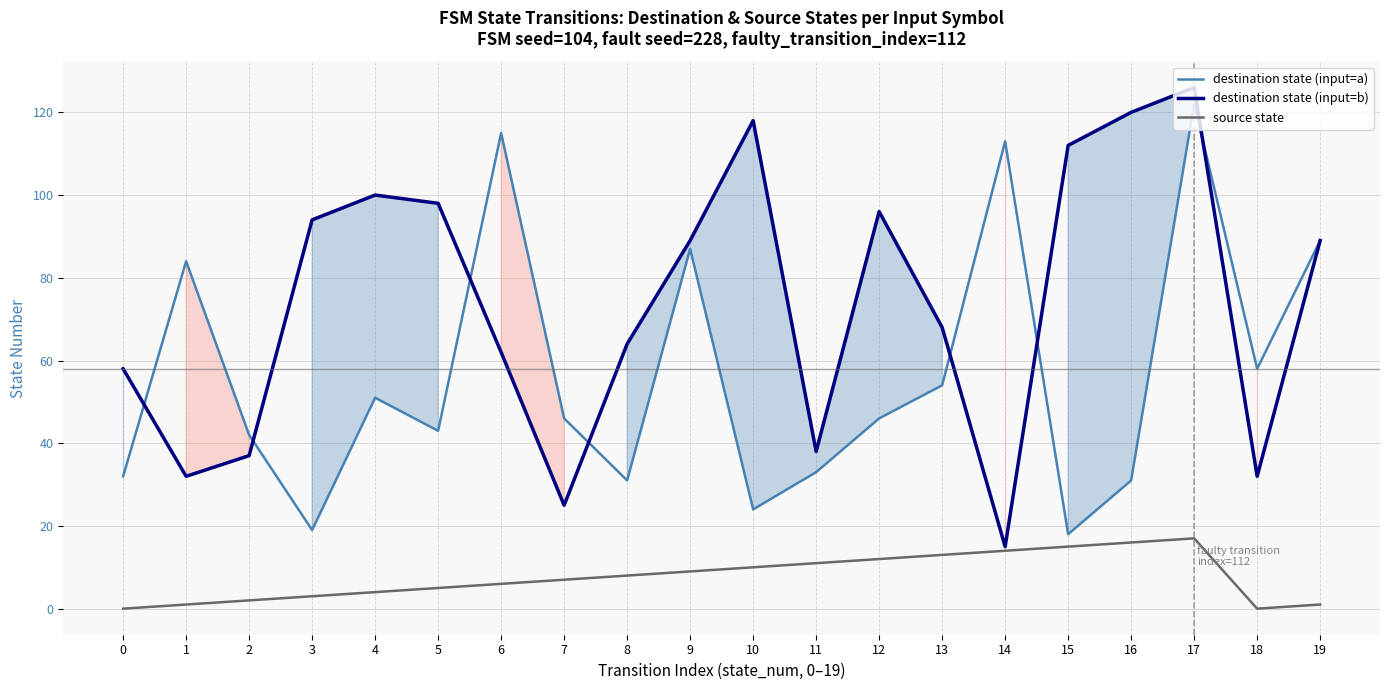

How many values in the source state series are below 8?

10